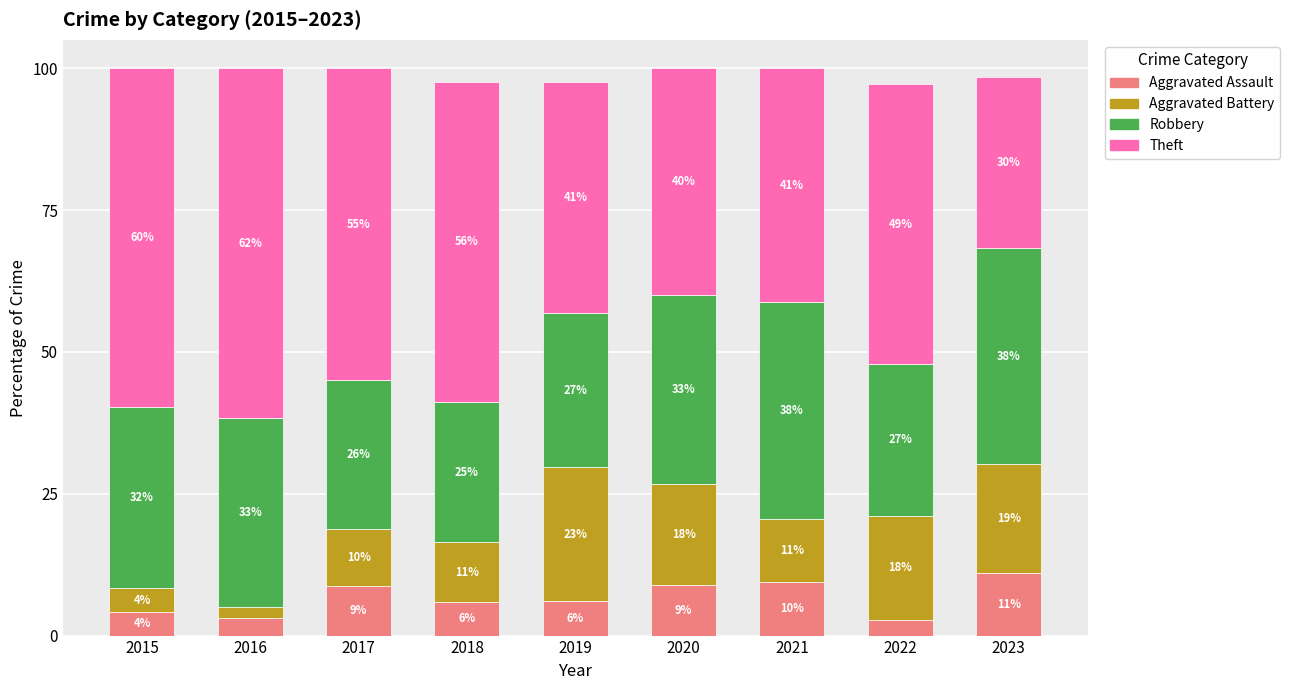

Is it true that Theft equals 76.3 at 2022?

False